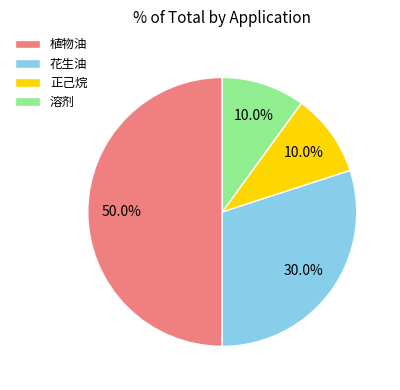

To the nearest percent, what is the difference between the largest and smallest slice percentages?

40%